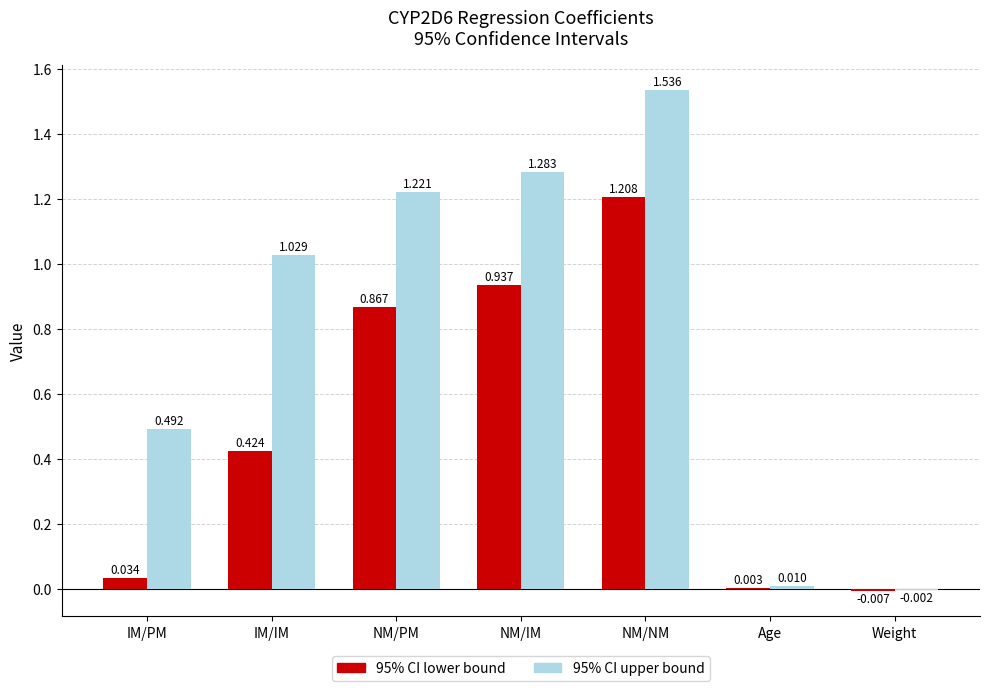

At which label does 95% CI lower bound reach its peak?

NM/NM